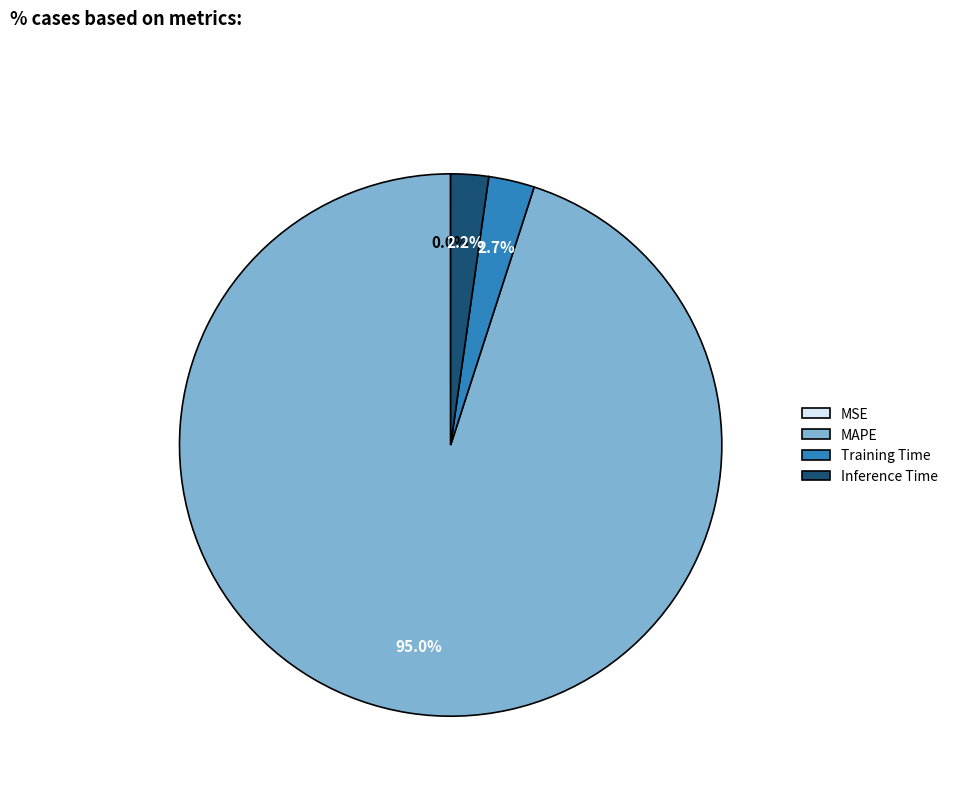

To the nearest percent, what percentage of the pie is Inference Time?

2%